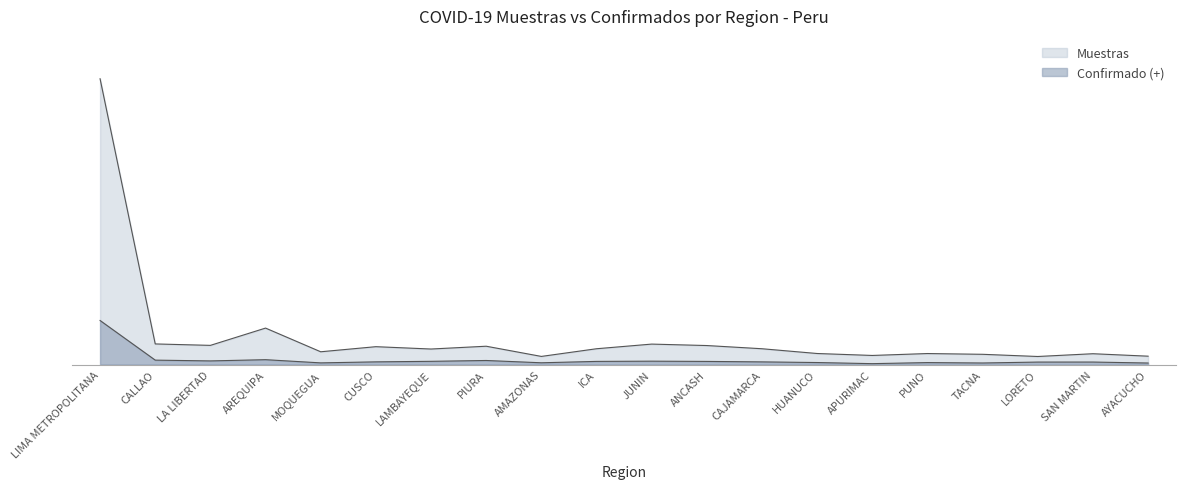

Between CALLAO and HUANUCO, which series saw the biggest shift?

Muestras